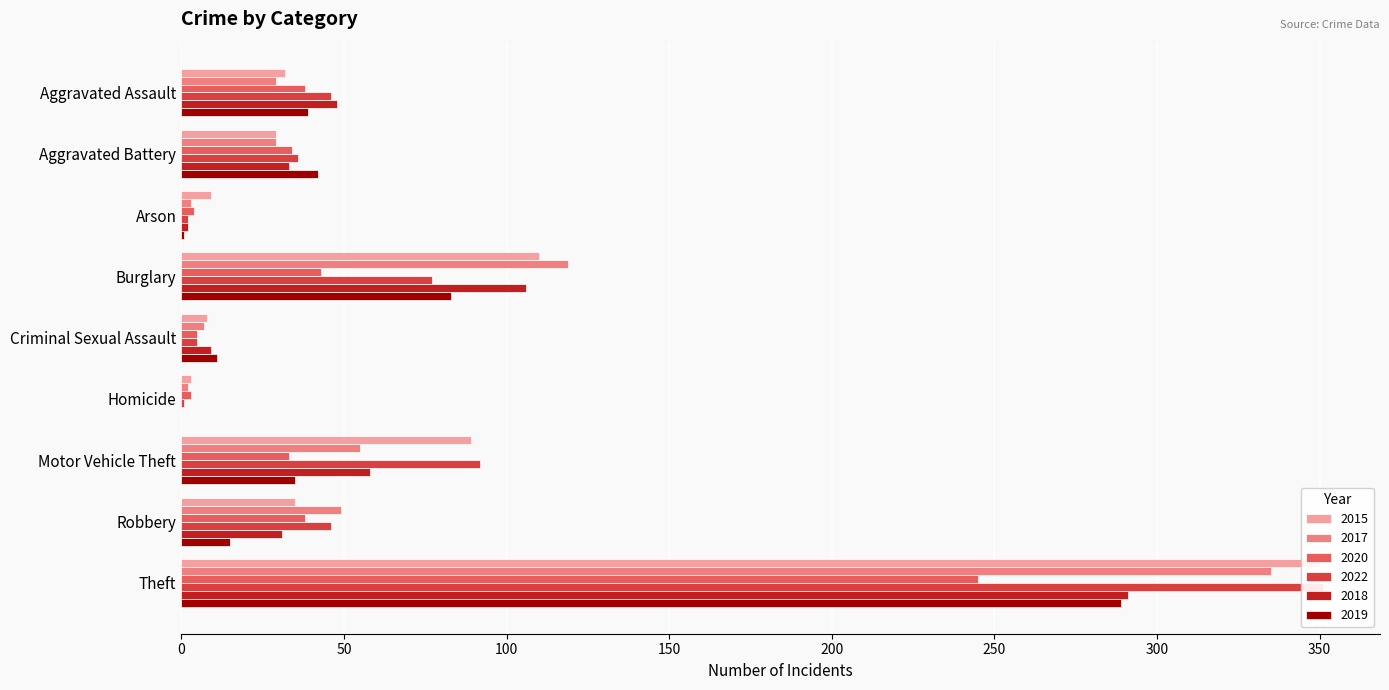

The value of 2015 at Burglary is 110. True or false?

True